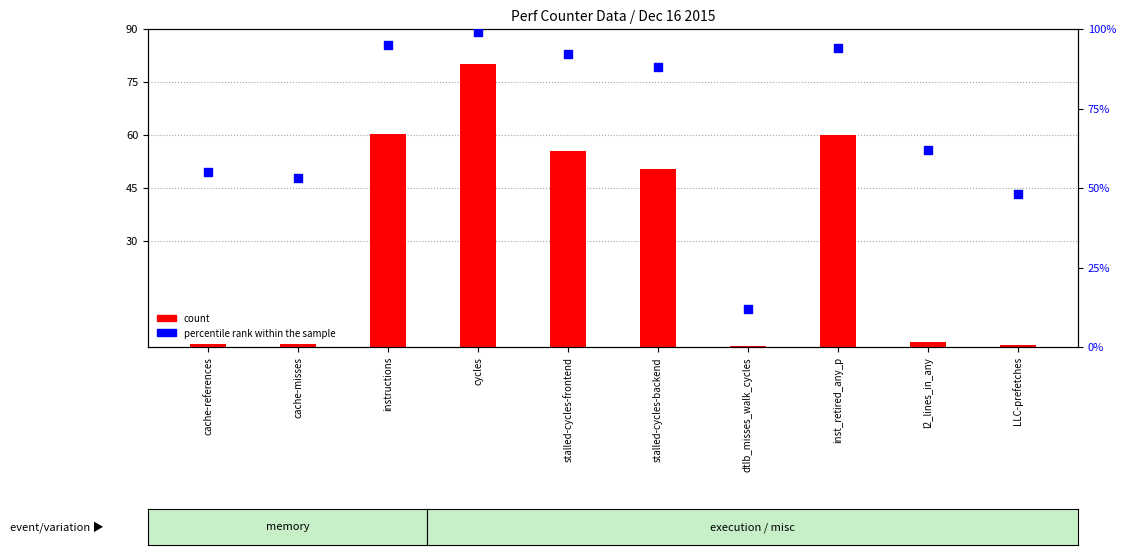

Which series contains the highest Y value?

percentile rank within the sample